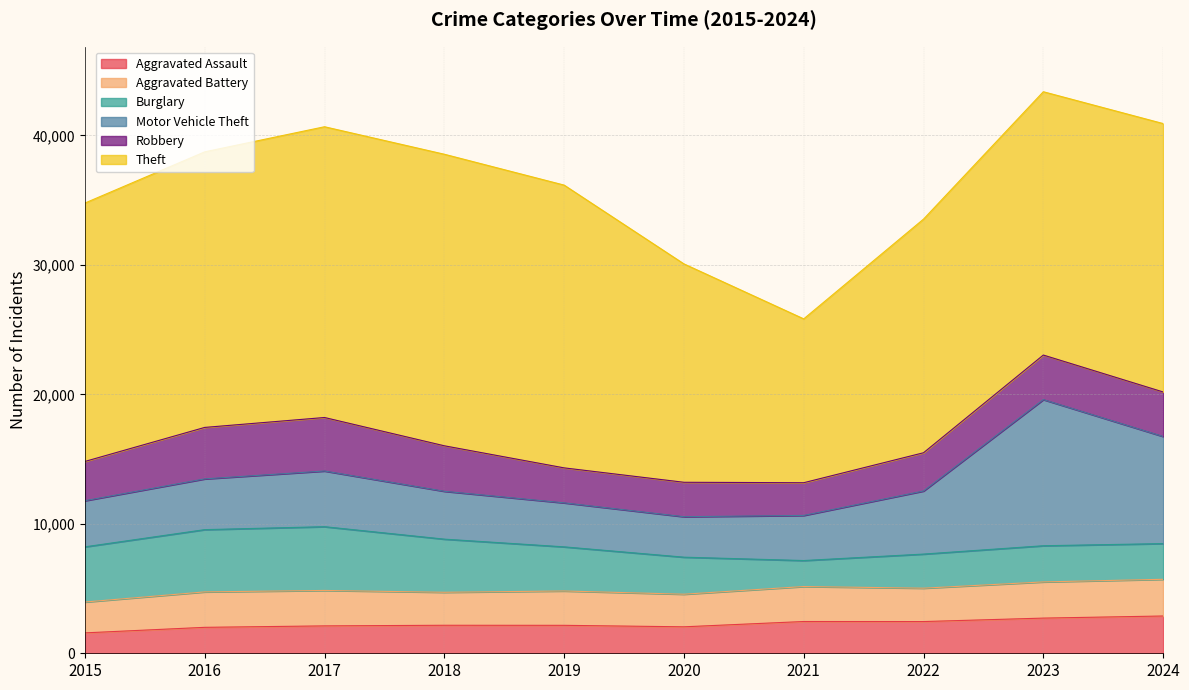

How many distinct data groups are displayed?

6